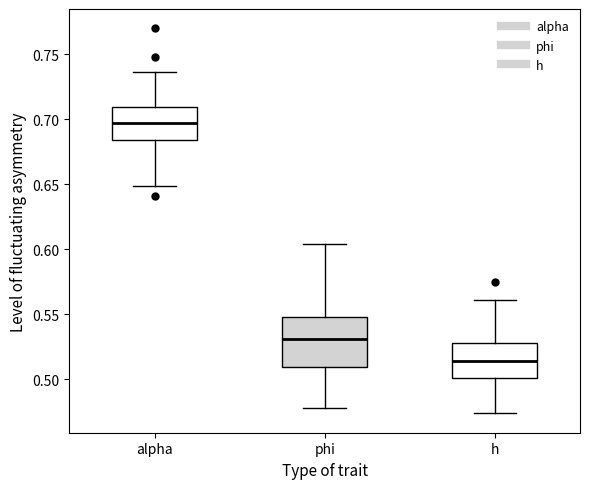

Reading left to right, read every box against the y-axis: the position of its median line, the range the box covers, and the ends of its whiskers. The values are not printed on the chart, so give them approximately, as read against the axis.

alpha: median 0.695, box 0.685 to 0.710, whiskers 0.650 to 0.735
phi: median 0.530, box 0.510 to 0.550, whiskers 0.480 to 0.605
h: median 0.515, box 0.500 to 0.530, whiskers 0.475 to 0.560